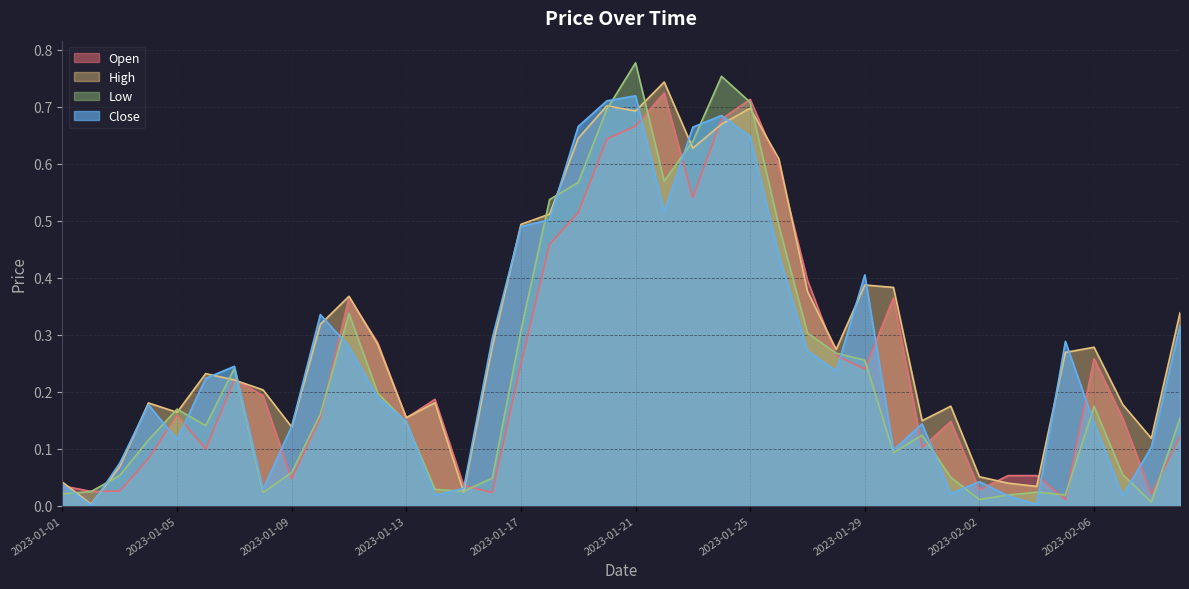

List the labels in order of Open value, largest first.

2023-01-22, 2023-01-25, 2023-01-24, 2023-01-21, 2023-01-20, 2023-01-26, 2023-01-23, 2023-01-19, 2023-01-18, 2023-01-27, 2023-01-11, 2023-01-30, 2023-01-12, 2023-01-28, 2023-02-06, 2023-01-17, 2023-01-29, 2023-01-07, 2023-01-08, 2023-01-14, 2023-01-05, 2023-01-10, 2023-01-13, 2023-02-07, 2023-02-01, 2023-02-09, 2023-01-31, 2023-01-06, 2023-01-04, 2023-02-04, 2023-02-03, 2023-01-09, 2023-01-15, 2023-01-01, 2023-02-02, 2023-01-03, 2023-01-02, 2023-01-16, 2023-02-08, 2023-02-05